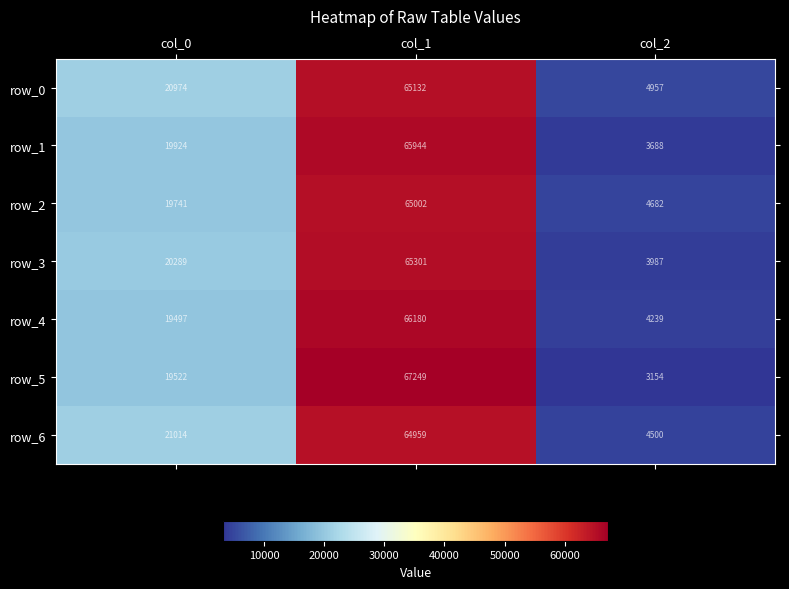

Read the row_2 value at col_0.

19741